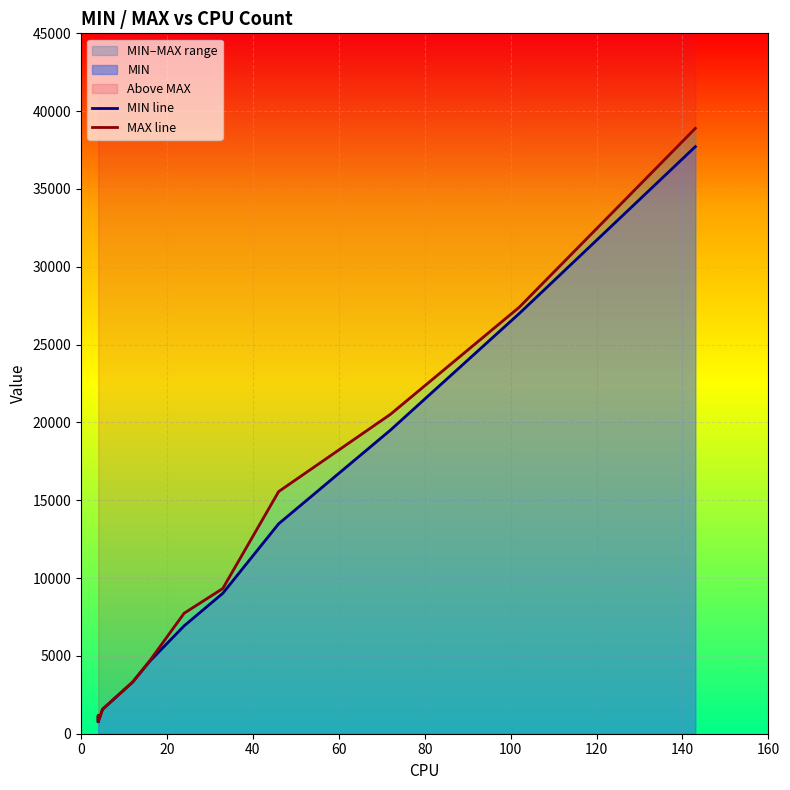

At how many categories does at least one series exceed 10371?

4